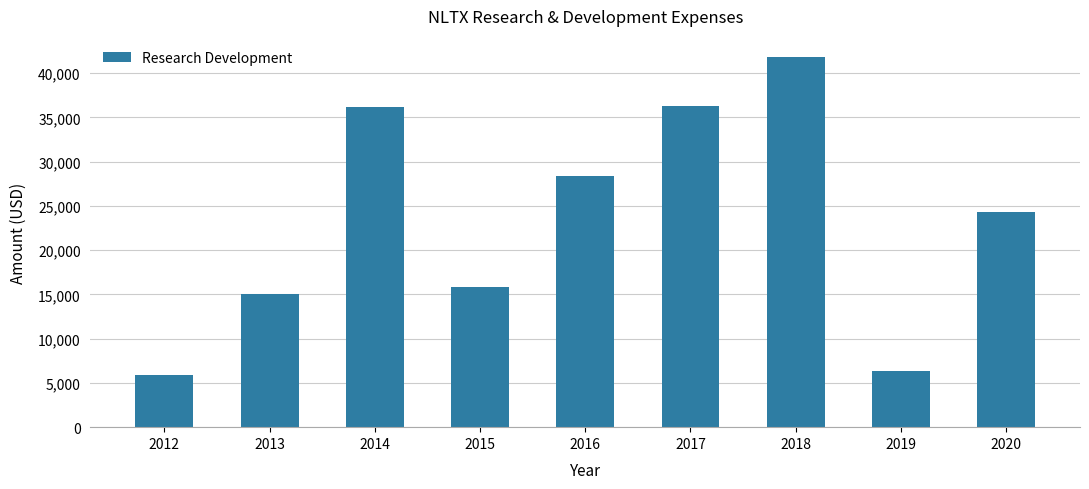

What is the approximate value at 2015, to the nearest 100?

15800